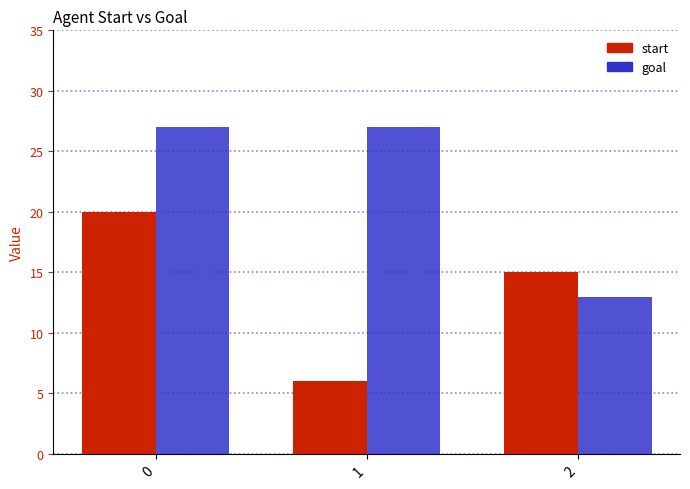

How many categories are shown in the chart?

3